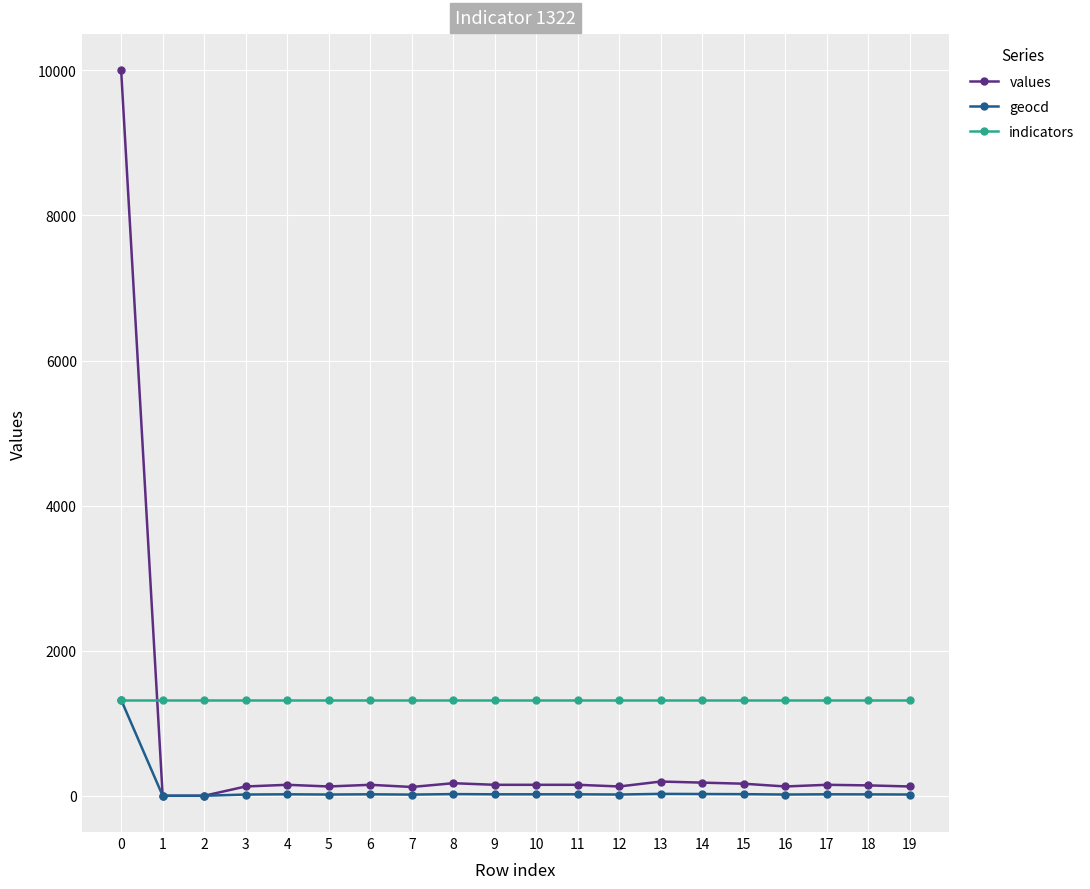

How many intersections are there between indicators and values?

1